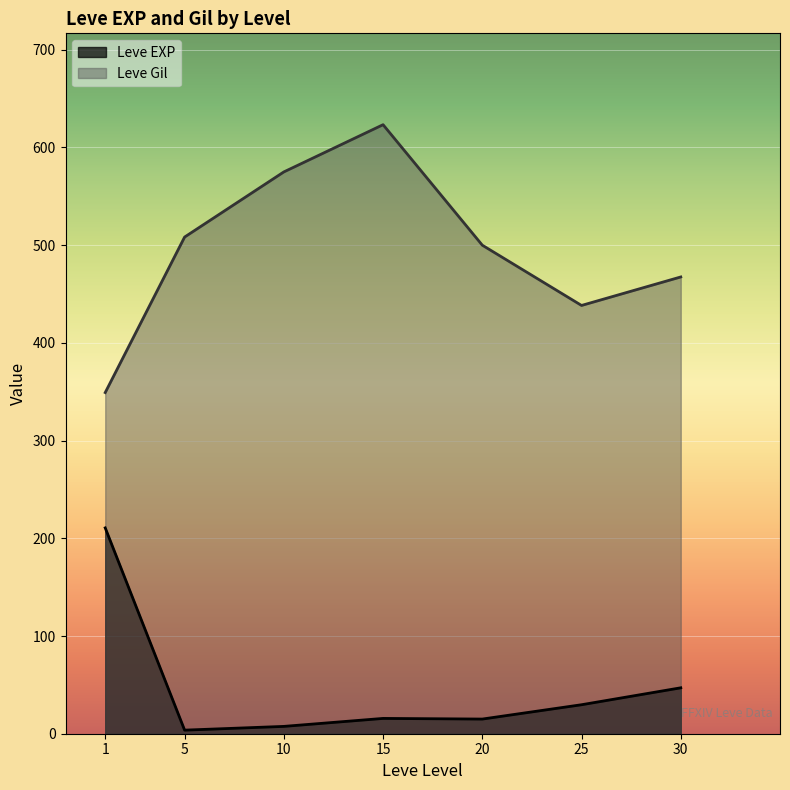

Which series has the largest total across all categories?

Leve Gil